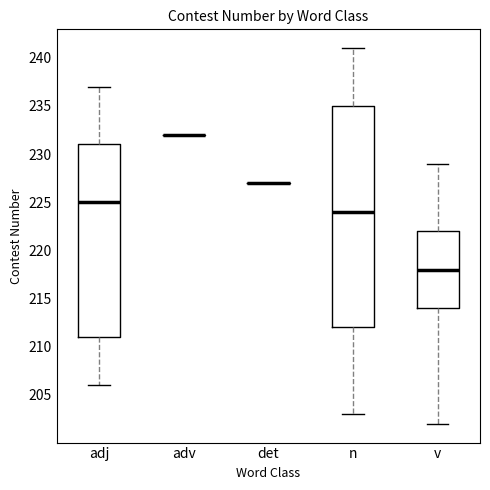

Reading left to right, read every box against the y-axis: the position of its median line, the range the box covers, and the ends of its whiskers. The values are not printed on the chart, so give them approximately, as read against the axis.

adj: median 225, box 211 to 231, whiskers 206 to 237
adv: box collapsed to a line at 232, whiskers 232 to 232
det: box collapsed to a line at 227, whiskers 227 to 227
n: median 224, box 212 to 235, whiskers 203 to 241
v: median 218, box 214 to 222, whiskers 202 to 229